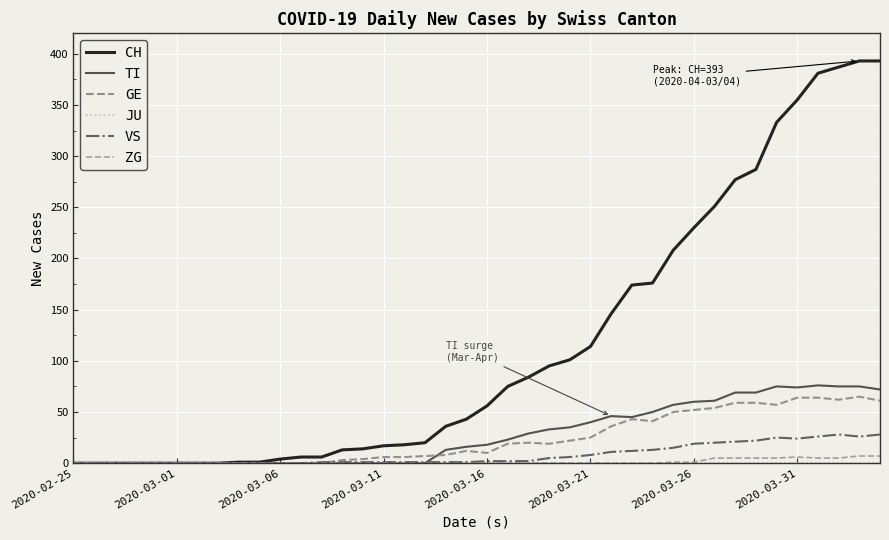

True or false: VS has more than 1 interior local peaks.

True